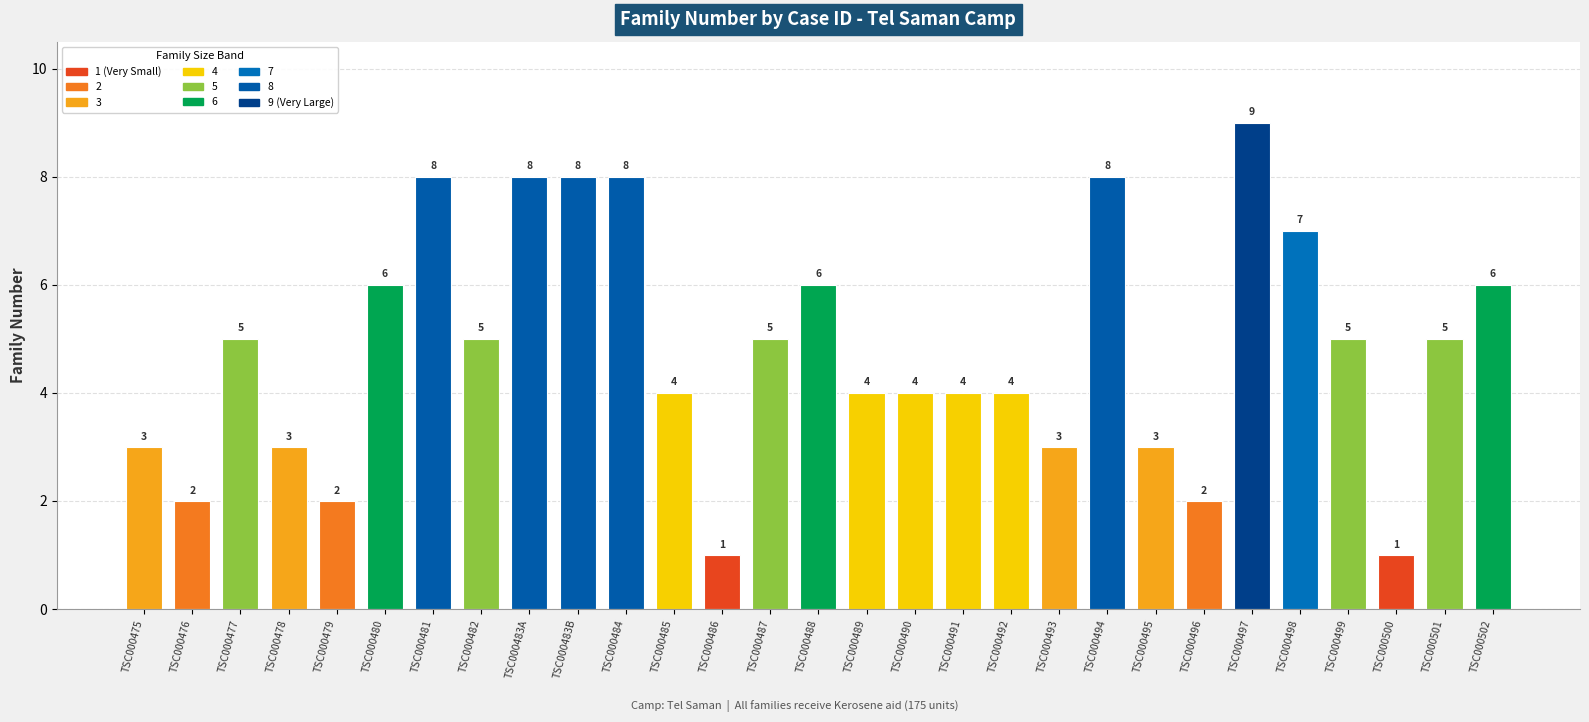

How many data points does each series have?

29